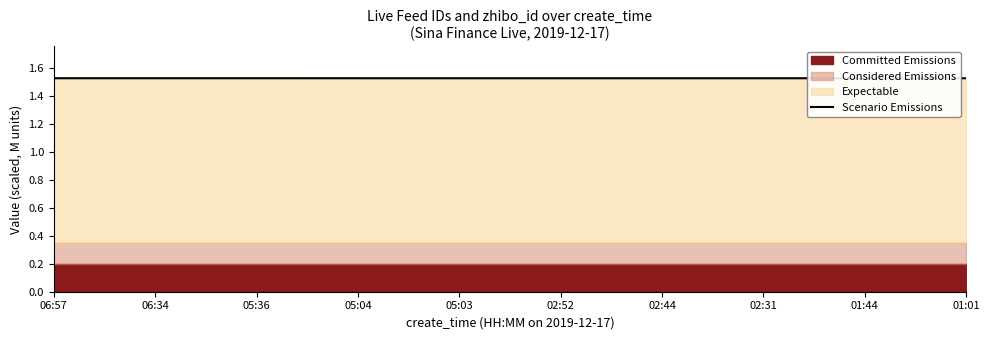

True or false: the data has more than 2 interior local peaks.

False